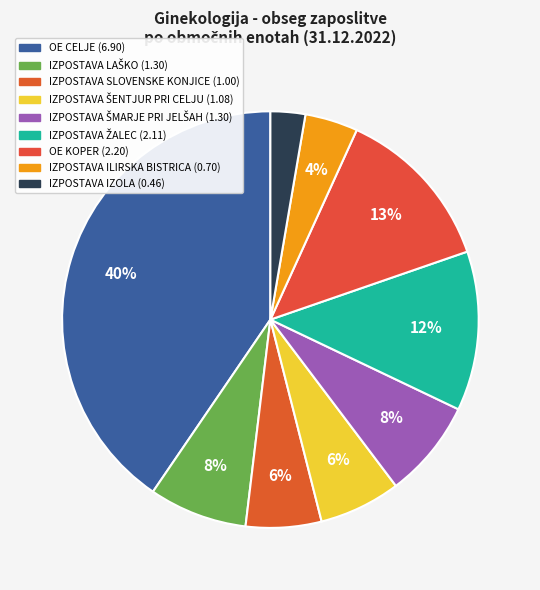

How many segments does this pie chart have?

9